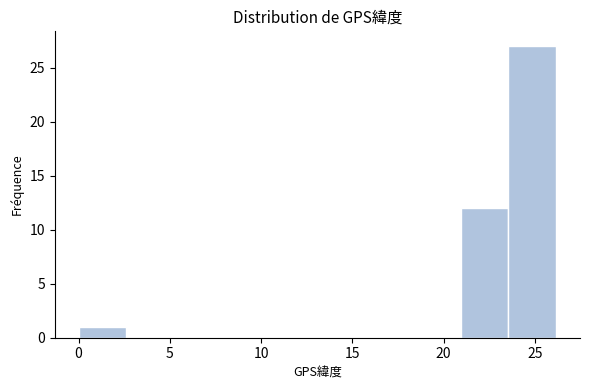

Which range on the x-axis has the tallest bar?

23.5 to 26.0